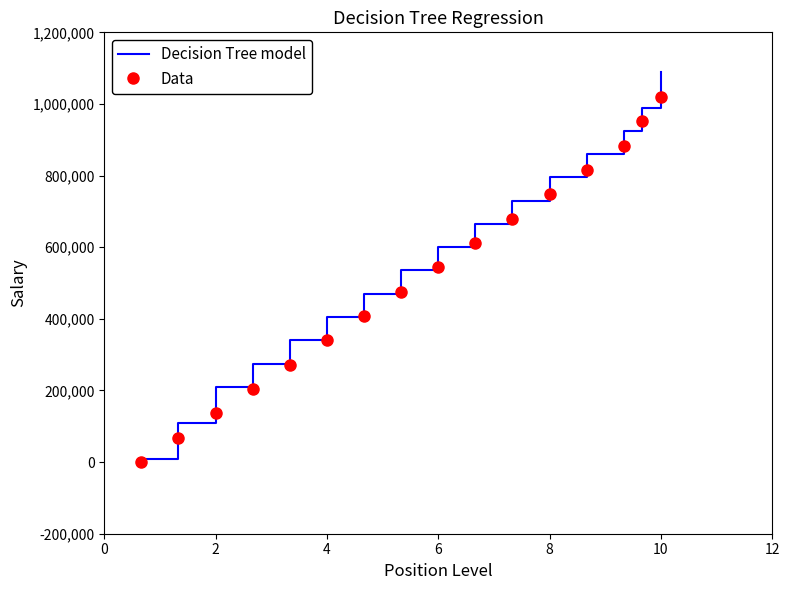

Rank the series by their maximum value, from highest to lowest.

Decision Tree model, Data